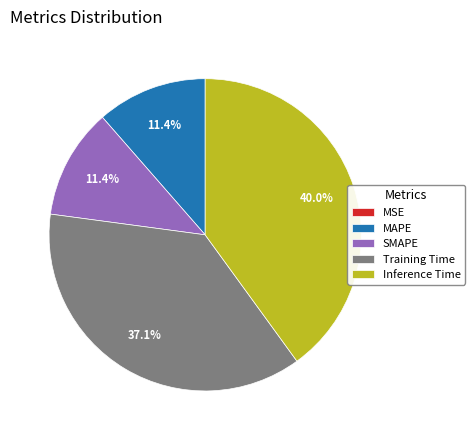

The Training Time slice represents 49% of the pie. True or false?

False